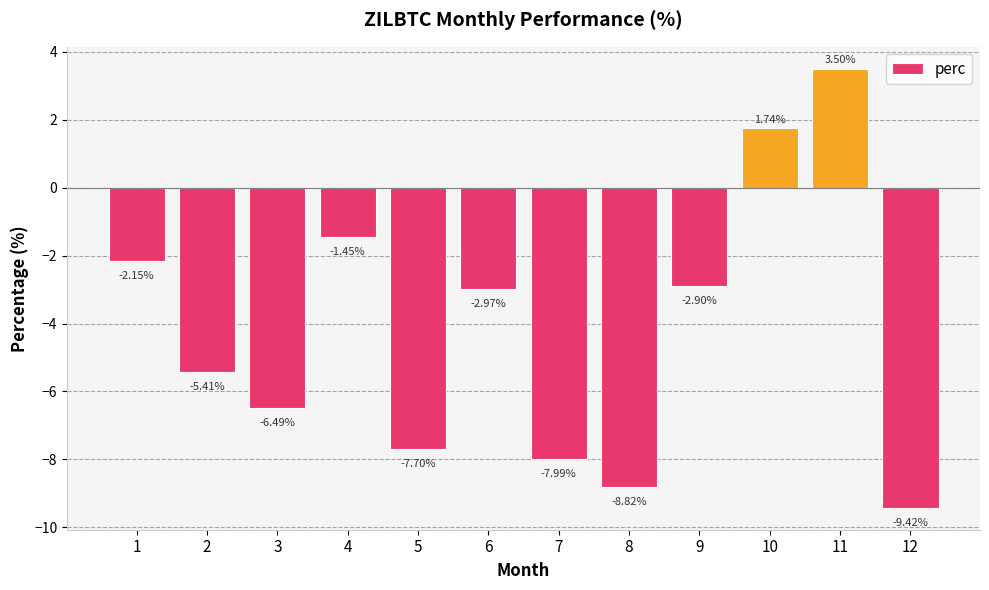

At which category does the chart reach its peak across all series?

11